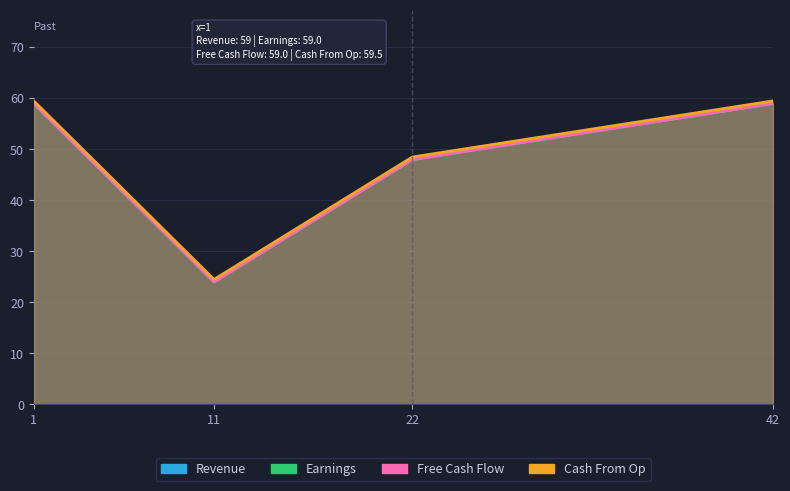

True or false: Free Cash Flow and Cash From Op intersect in this chart.

False